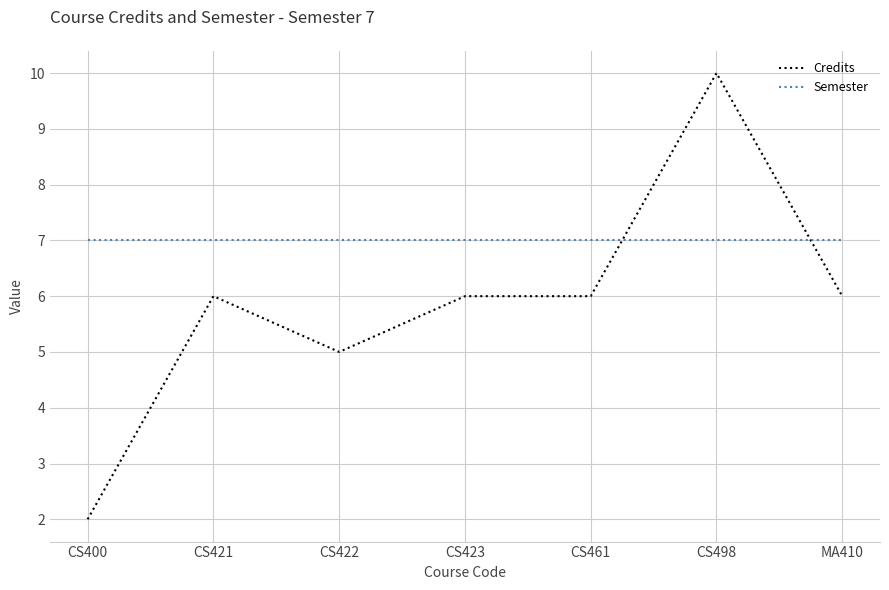

How many intersections are there between Credits and Semester?

2